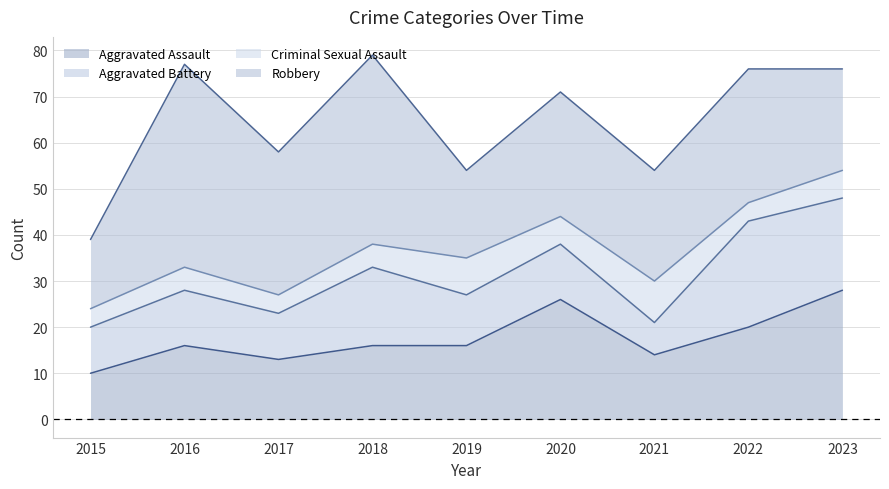

At which label does Robbery reach its minimum?

2015